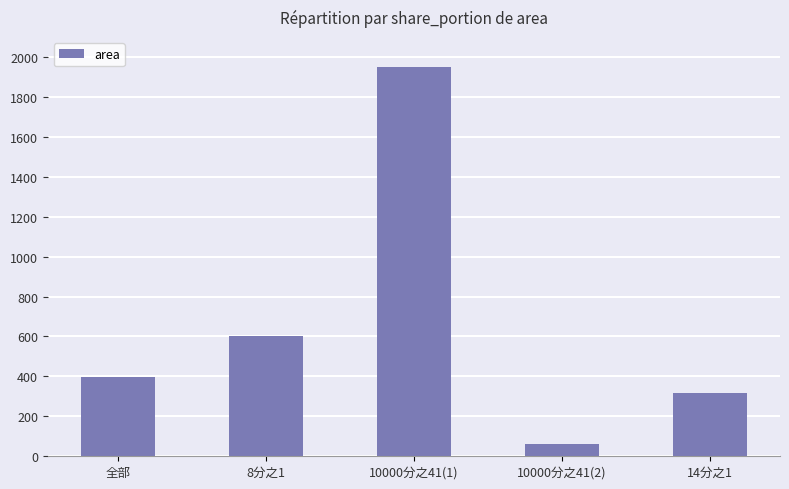

What is the smallest value displayed?

62.6